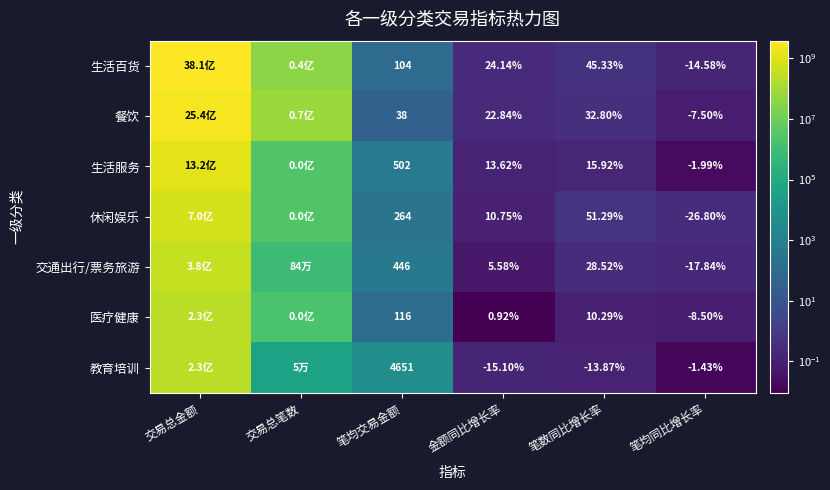

Which label corresponds to the largest value in the chart?

交易总金额